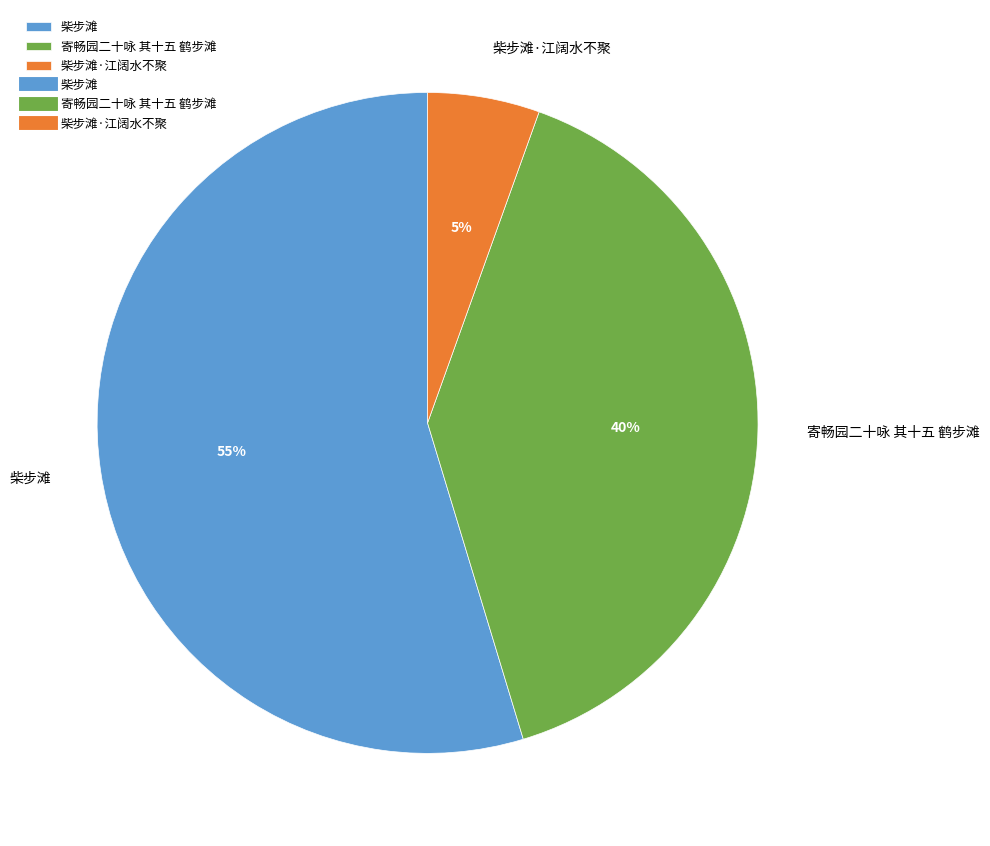

What percentage is the 柴步滩 slice, to the nearest percent?

55%